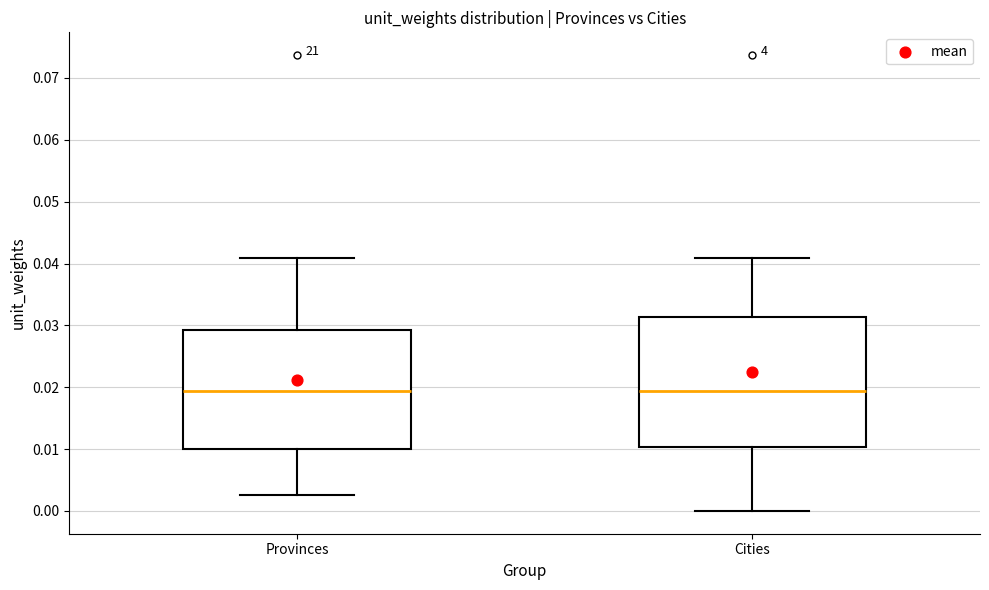

Where does the lower whisker of the box for Cities end on the y-axis? The values are not printed on the chart, so give them approximately, as read against the axis.

0.000